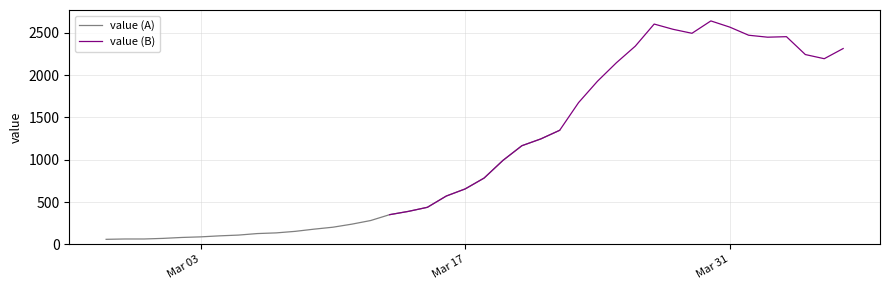

What is the difference between the maximum and second lowest values in the value (B) series?

2248